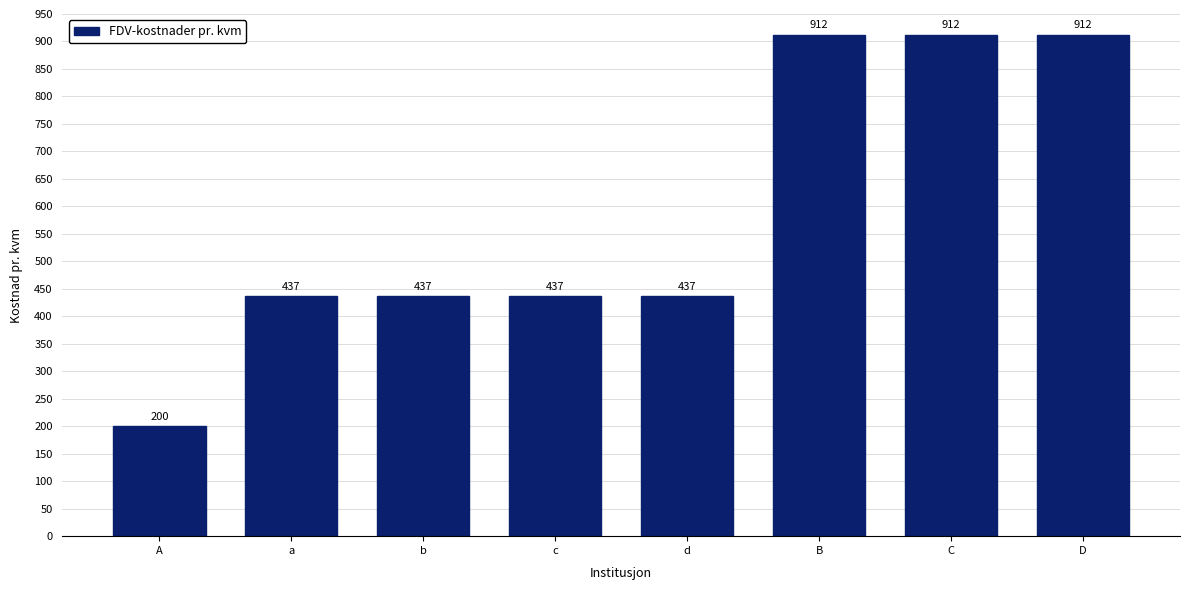

What is the sum of all values?

4684